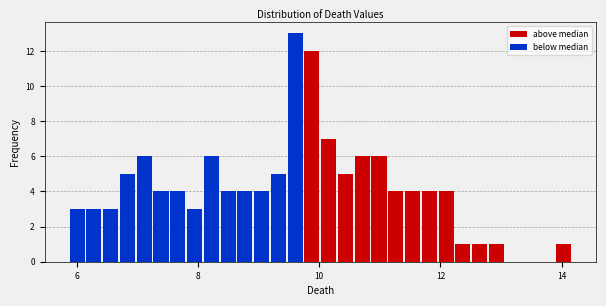

Around what value on the x-axis is the tallest bar? Give the approximate position of its centre, as read against the axis.

9.6